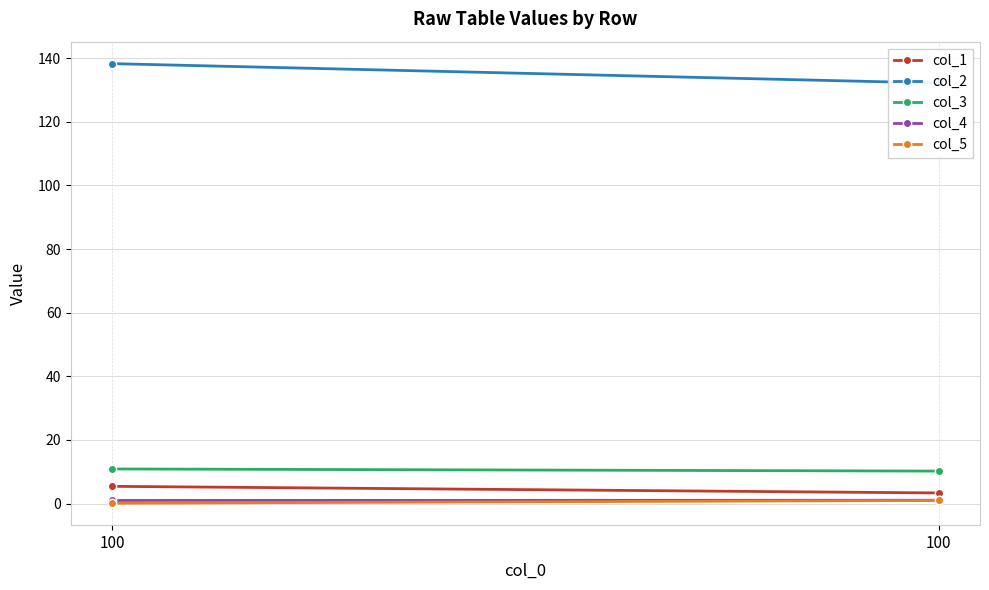

What is the average value of the col_4 series?

1.0